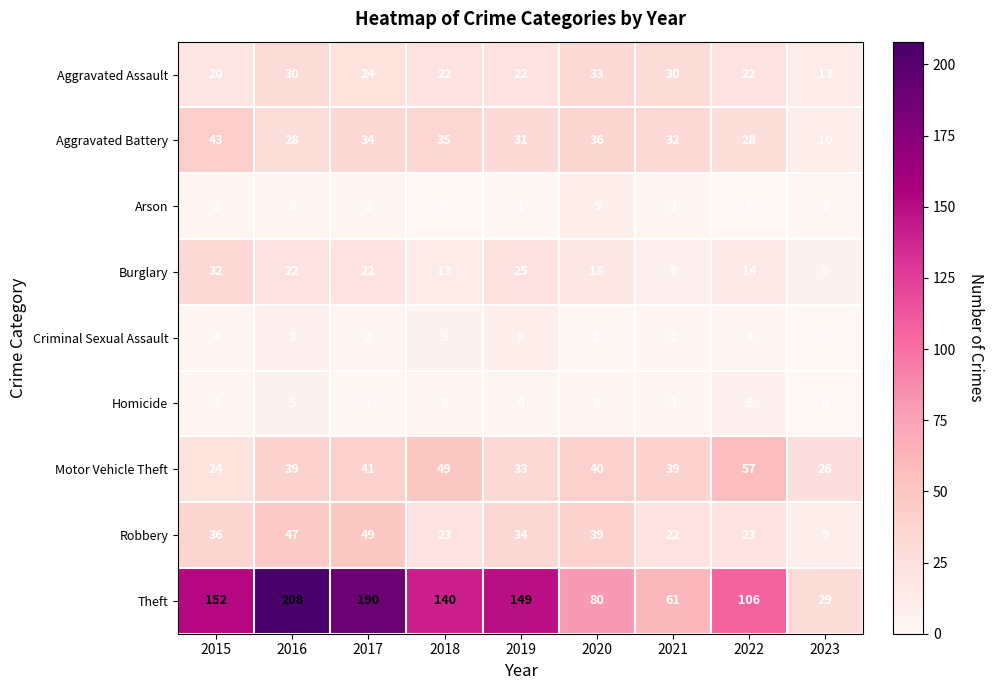

What is the difference between the Robbery values at 2021 and 2019?

12